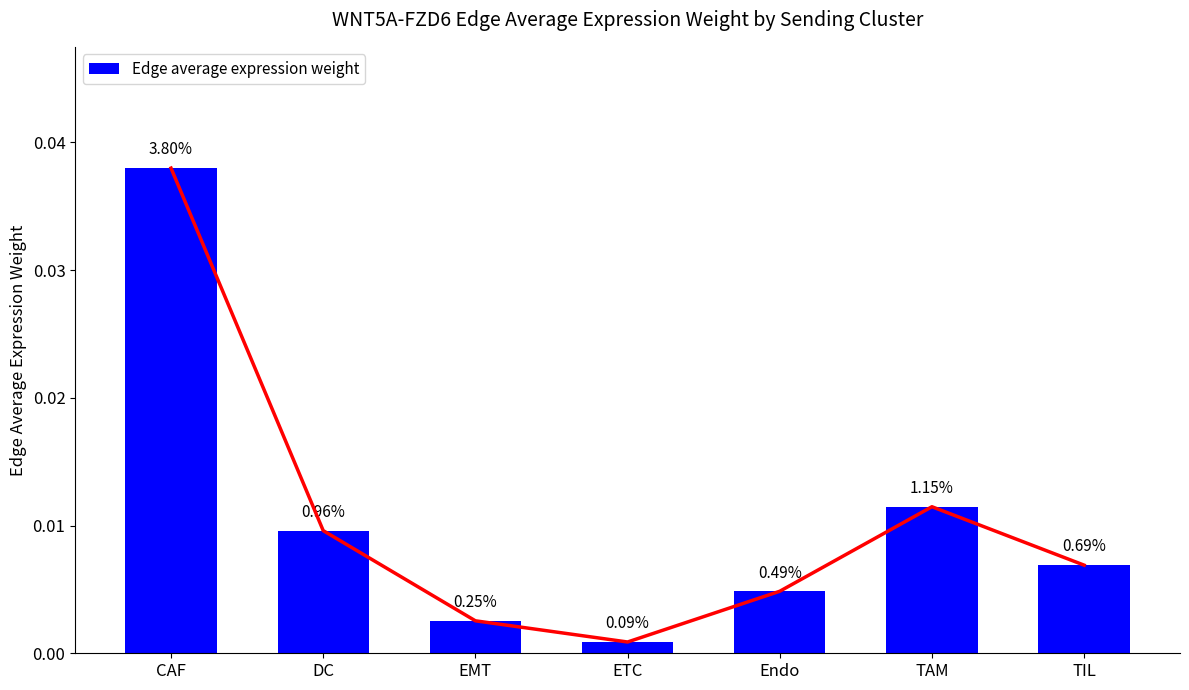

True or false: the data shows 0.0 at EMT.

True